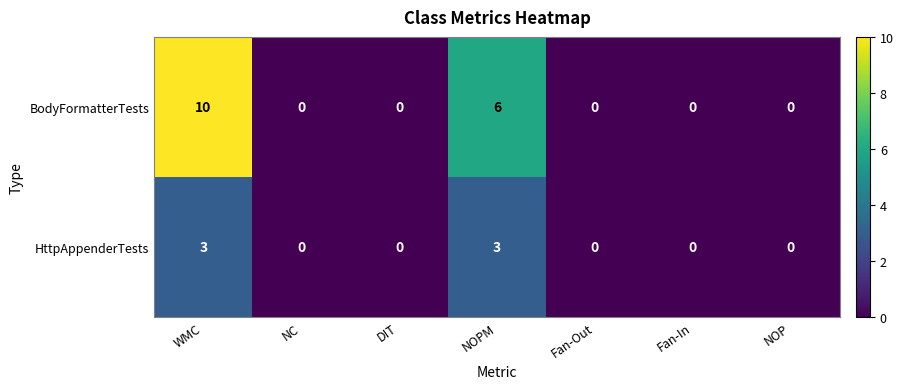

Reading left to right, extract all data points from this chart.

BodyFormatterTests: 10	0	0	6	0	0	0
HttpAppenderTests: 3	0	0	3	0	0	0